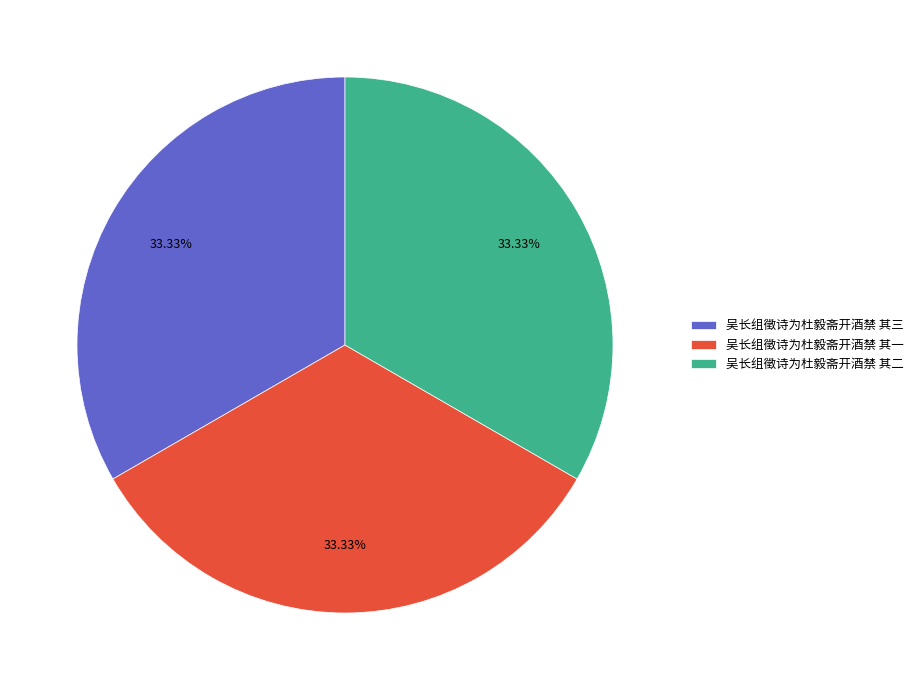

Is the sum of 吴长组徵诗为杜毅斋开酒禁 其一 and 吴长组徵诗为杜毅斋开酒禁 其二 greater than half?

Yes